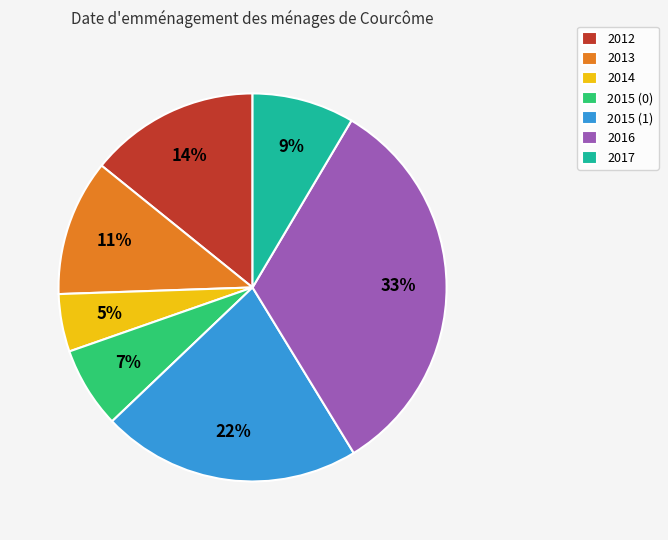

Count the number of slices in the pie.

7